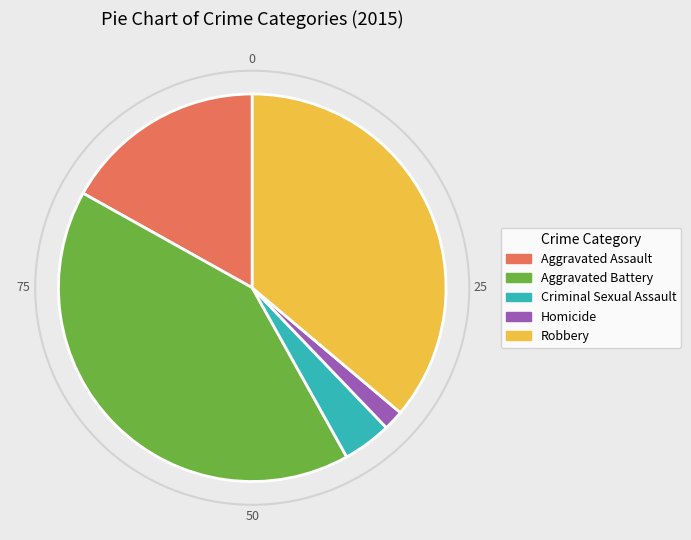

Rank the categories by value from highest to lowest.

Aggravated Battery, Robbery, Aggravated Assault, Criminal Sexual Assault, Homicide